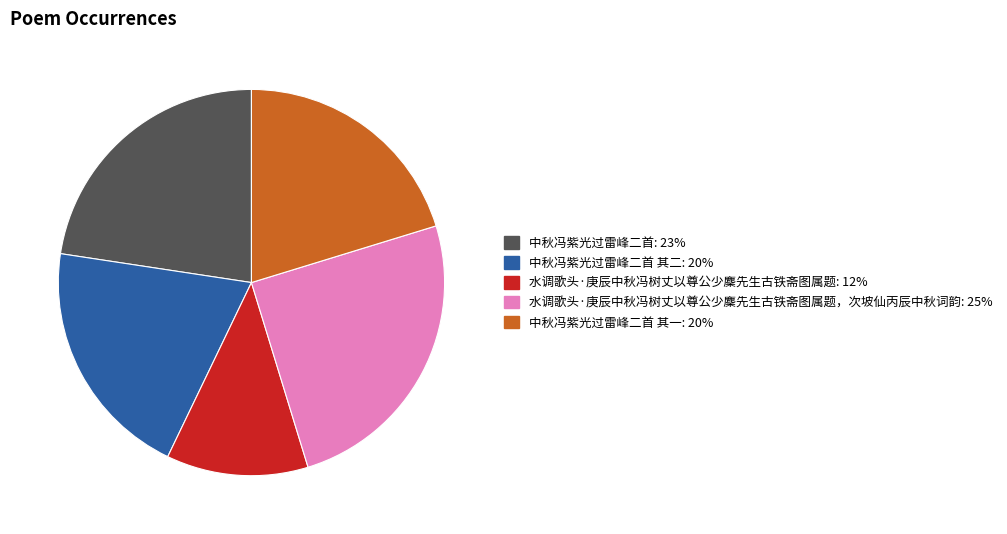

Is there any slice that represents more than half of the pie?

No